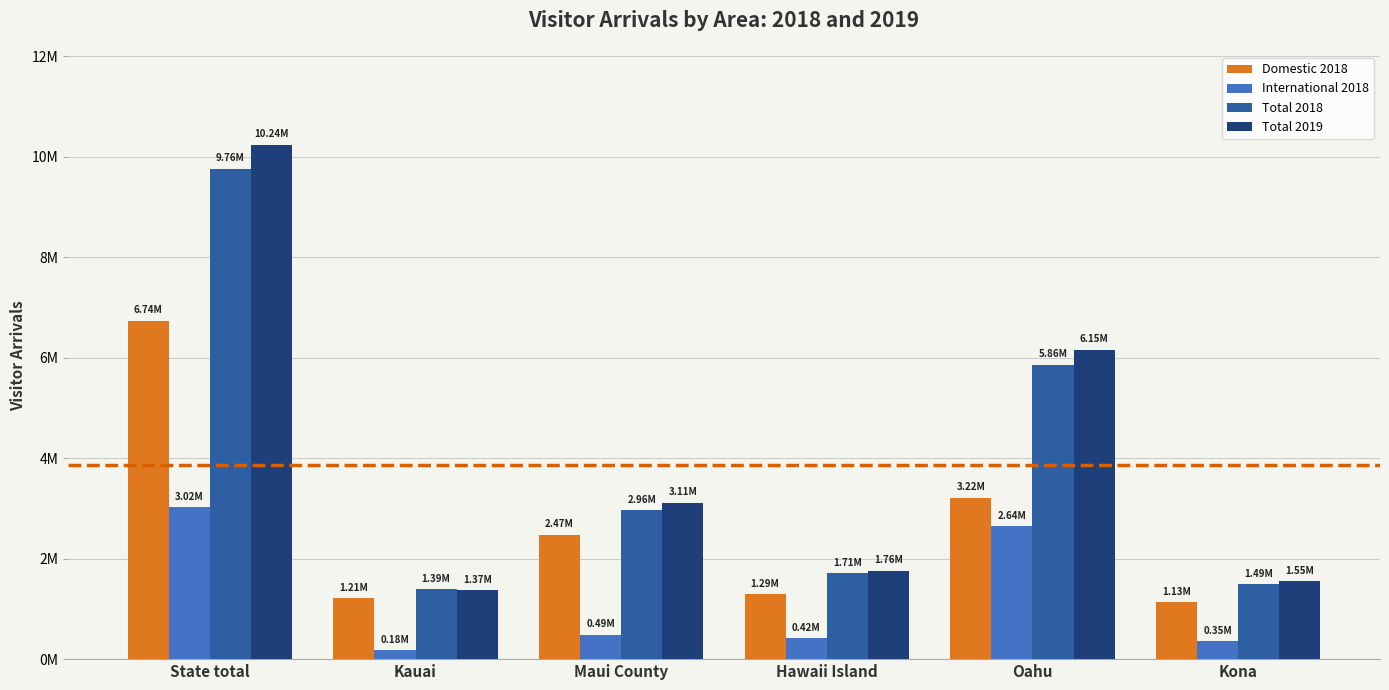

What is the total value across all series at Hawaii Island?

5176339.6